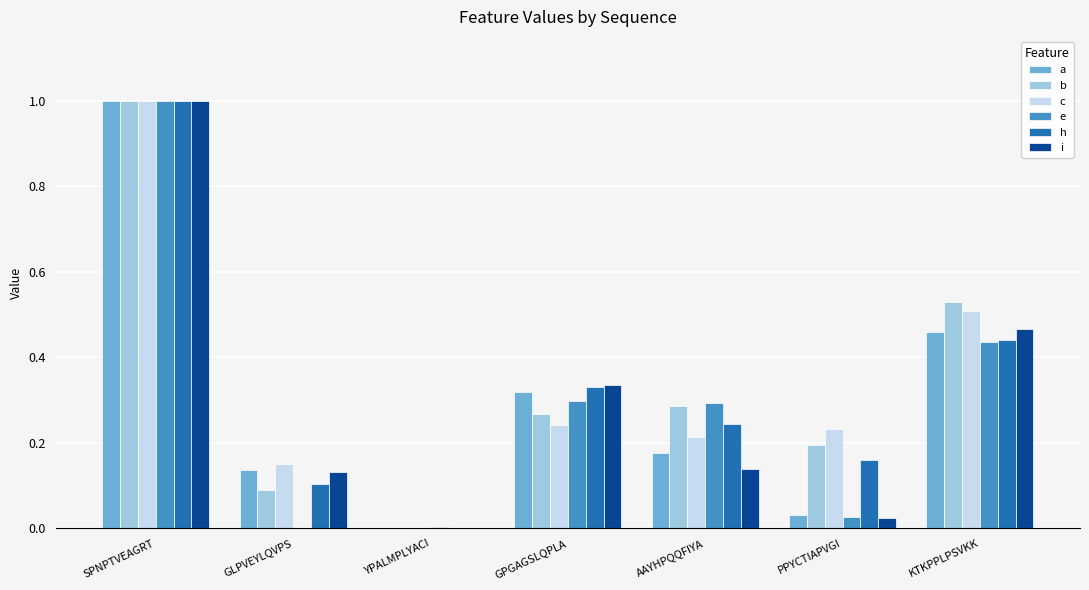

What is the total value across all series at GLPVEYLQVPS?

0.6